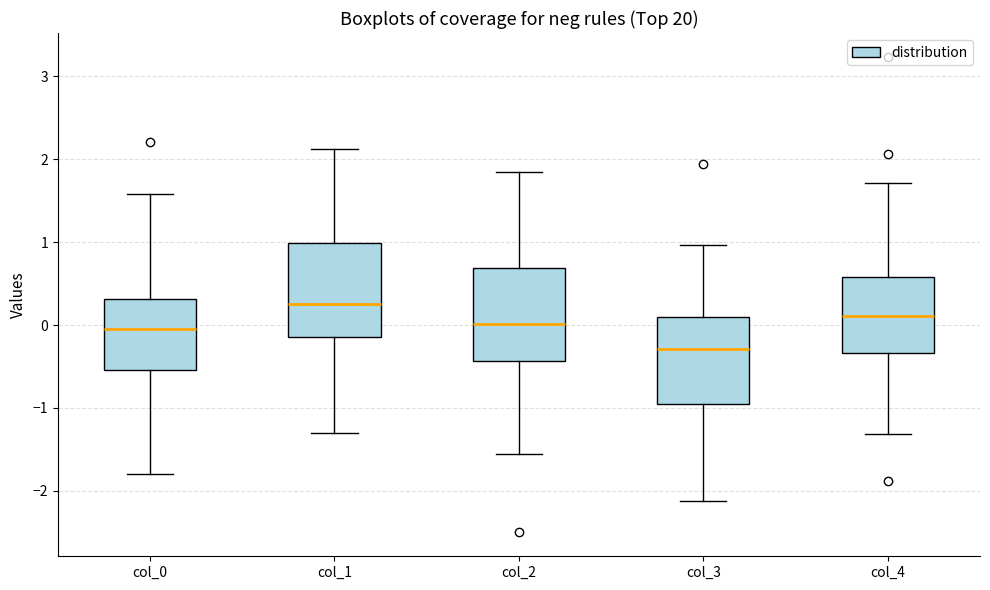

Where does the median line of the box for col_4 sit on the y-axis? The values are not printed on the chart, so give them approximately, as read against the axis.

0.1